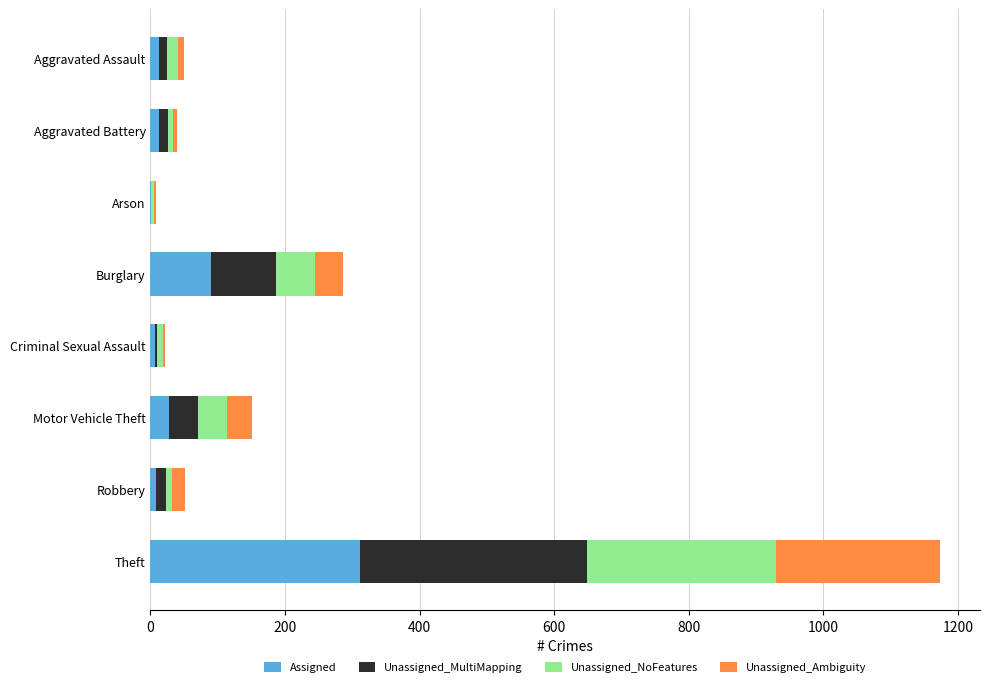

Is it true that Assigned equals 192 at Theft?

False